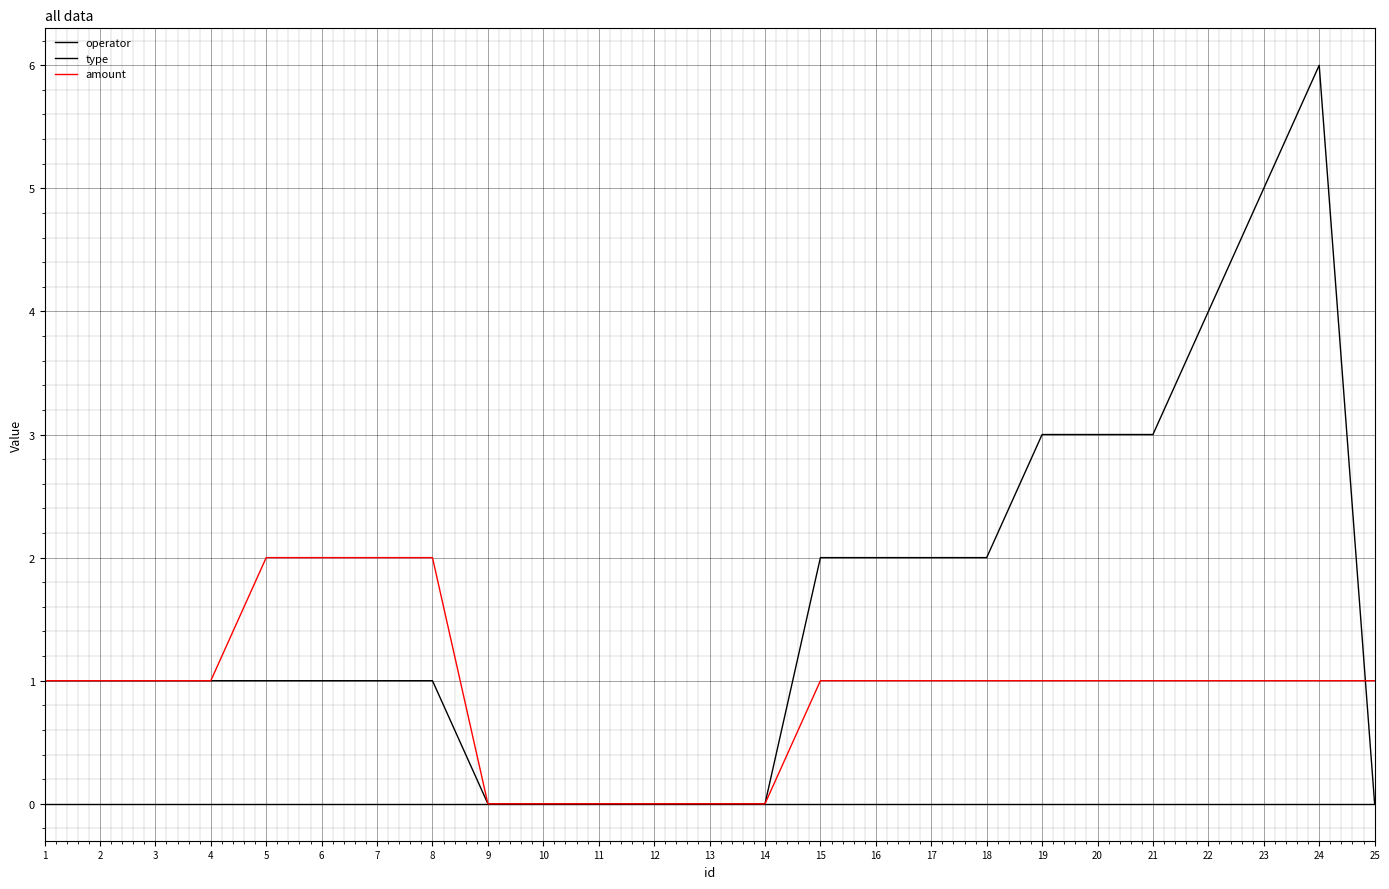

Is this an area chart (filled region under the line)?

No